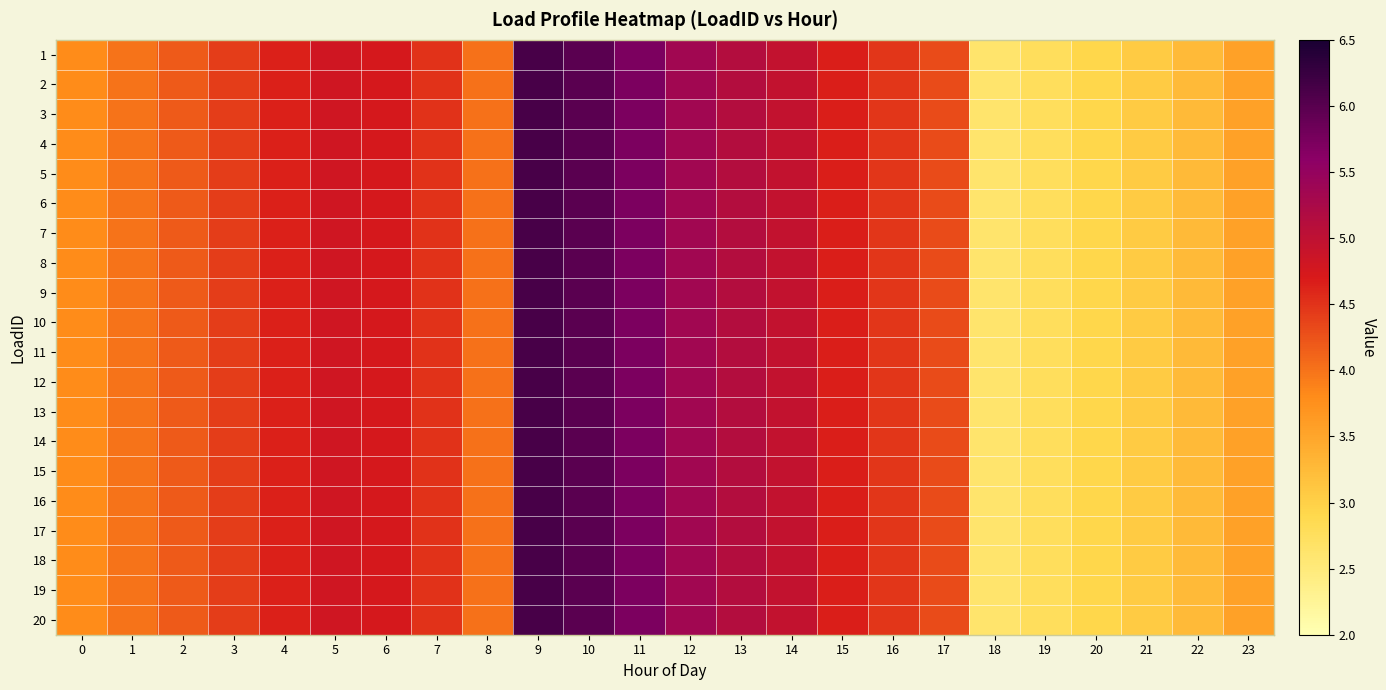

What is the total value across all series at 0?

75.9